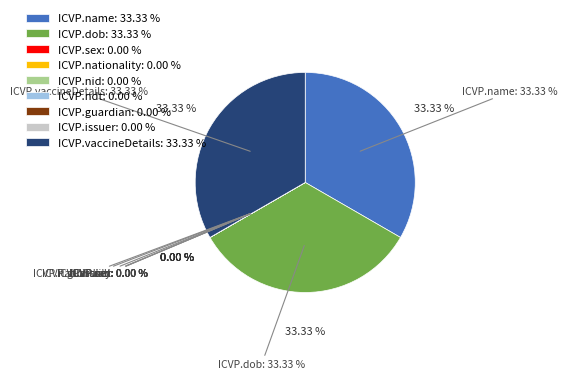

Does ICVP.vaccineDetails account for over 50% of the chart?

No